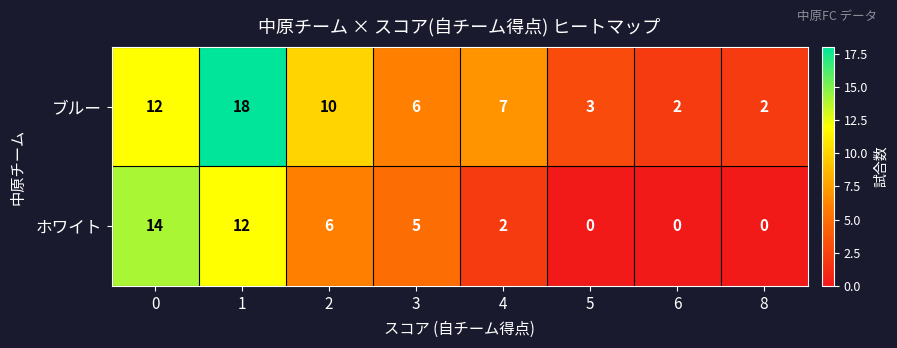

What is the highest value of the ホワイト series?

14